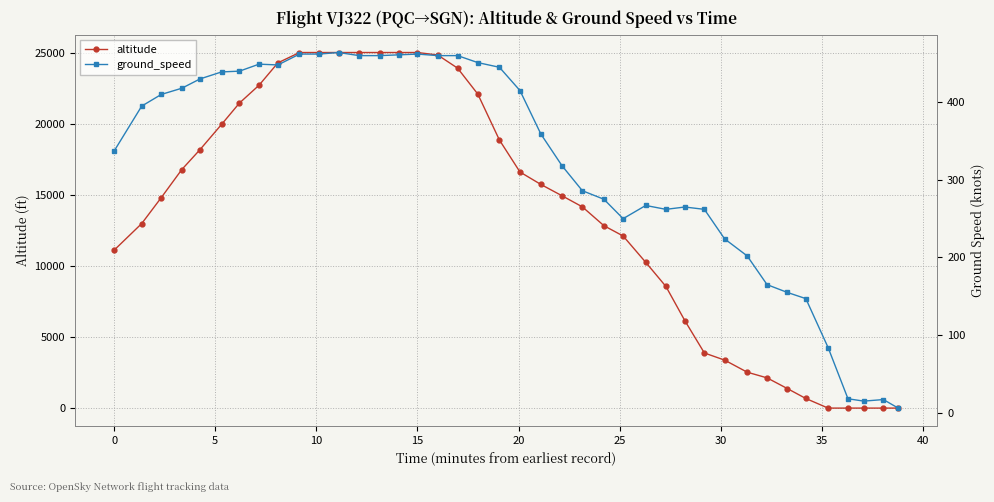

What is the highest value of the altitude series?

25000